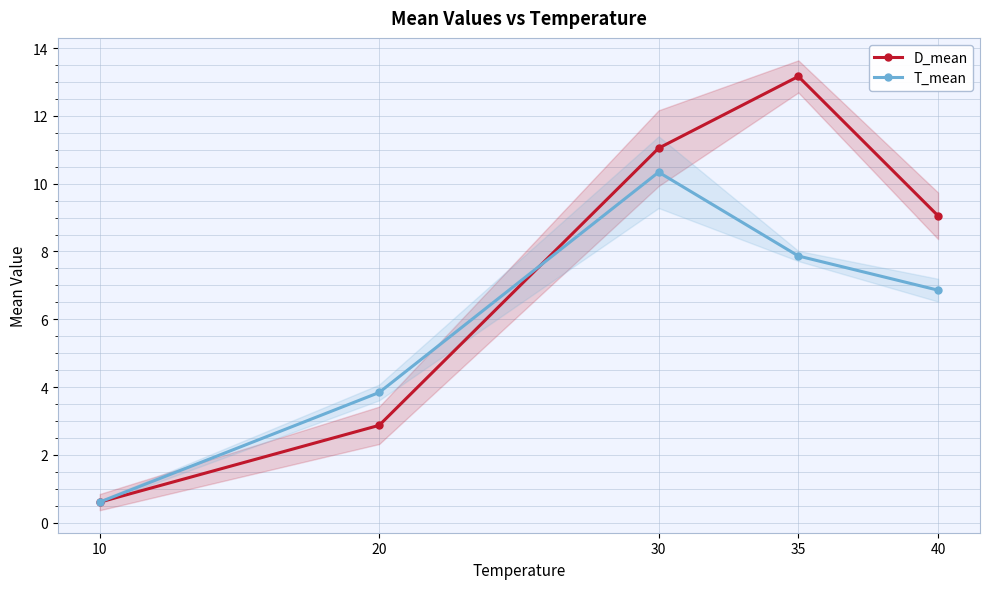

Between 20 and 35, which is larger?

35